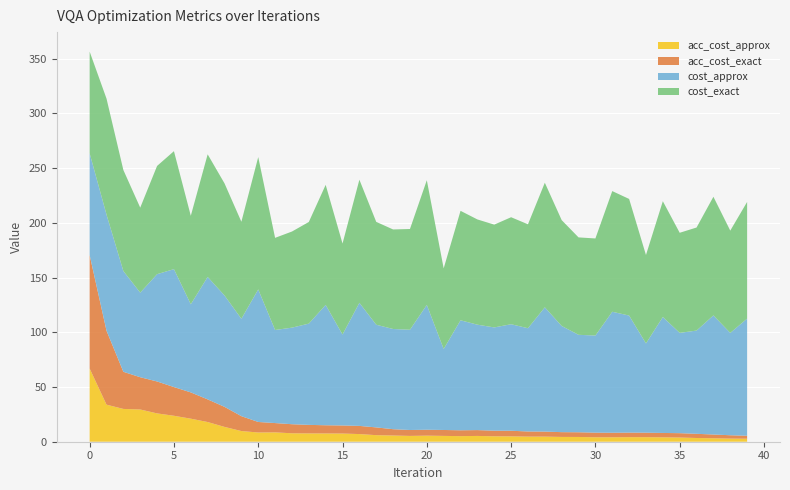

Reading left to right, list all the values displayed in this chart.

cost_approx: 0=93.0	1=106.1	2=92.1	3=77.3	4=98.1	5=107.8	6=80.5	7=111.9	8=101.8	9=89.0	10=121.1	11=85.1	12=88.2	13=92.5	14=110.0	15=83.1	16=112.5	17=93.8	18=91.6	19=91.6	20=114.0	21=74.0	22=100.5	23=96.3	24=94.4	25=97.3	26=94.3	27=113.6	28=97.0	29=89.0	30=88.8	31=110.6	32=107.0	33=81.6	34=106.0	35=91.7	36=94.3	37=108.8	38=93.5	39=107.0
cost_exact: 0=92.9	1=106.0	2=92.3	3=77.7	4=98.9	5=107.8	6=80.8	7=112.0	8=102.4	9=88.7	10=120.9	11=84.2	12=87.8	13=92.9	14=109.7	15=83.2	16=112.5	17=94.0	18=91.0	19=92.1	20=114.0	21=73.6	22=100.0	23=96.2	24=93.9	25=97.8	26=95.0	27=113.9	28=96.7	29=89.0	30=88.7	31=110.3	32=106.6	33=80.8	34=105.8	35=91.5	36=94.2	37=108.4	38=93.5	39=106.6
acc_cost_approx: 0=66.9	1=33.9	2=30.0	3=29.4	4=25.9	5=23.7	6=21.1	7=18.0	8=13.5	9=9.8	10=8.4	11=8.6	12=7.7	13=7.6	14=7.5	15=7.5	16=7.0	17=6.0	18=5.7	19=5.3	20=5.5	21=5.3	22=5.1	23=5.3	24=5.0	25=4.9	26=4.7	27=4.7	28=4.4	29=4.3	30=4.1	31=4.1	32=4.2	33=4.2	34=4.0	35=3.8	36=3.4	37=3.1	38=2.9	39=2.7
acc_cost_exact: 0=103.7	1=67.6	2=33.9	3=29.5	4=29.2	5=26.2	6=24.0	7=20.7	8=18.3	9=13.6	10=9.6	11=8.5	12=8.3	13=7.8	14=7.5	15=7.4	16=7.5	17=7.1	18=5.8	19=5.4	20=5.4	21=5.4	22=5.3	23=5.3	24=5.1	25=5.1	26=4.7	27=4.6	28=4.4	29=4.3	30=4.2	31=4.1	32=4.1	33=4.1	34=4.0	35=4.0	36=3.8	37=3.4	38=3.1	39=2.7